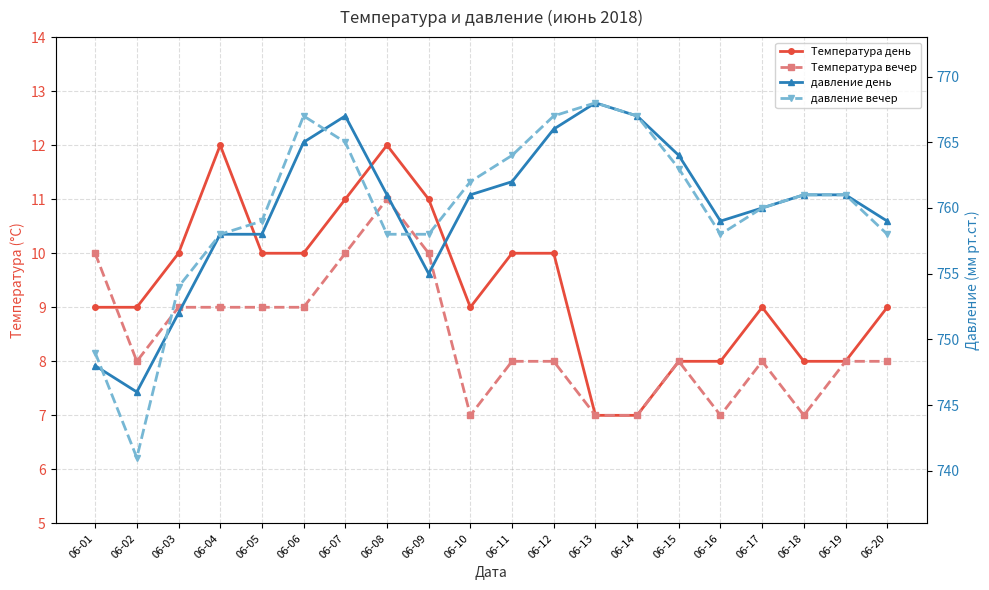

Count the number of categories in the chart.

20